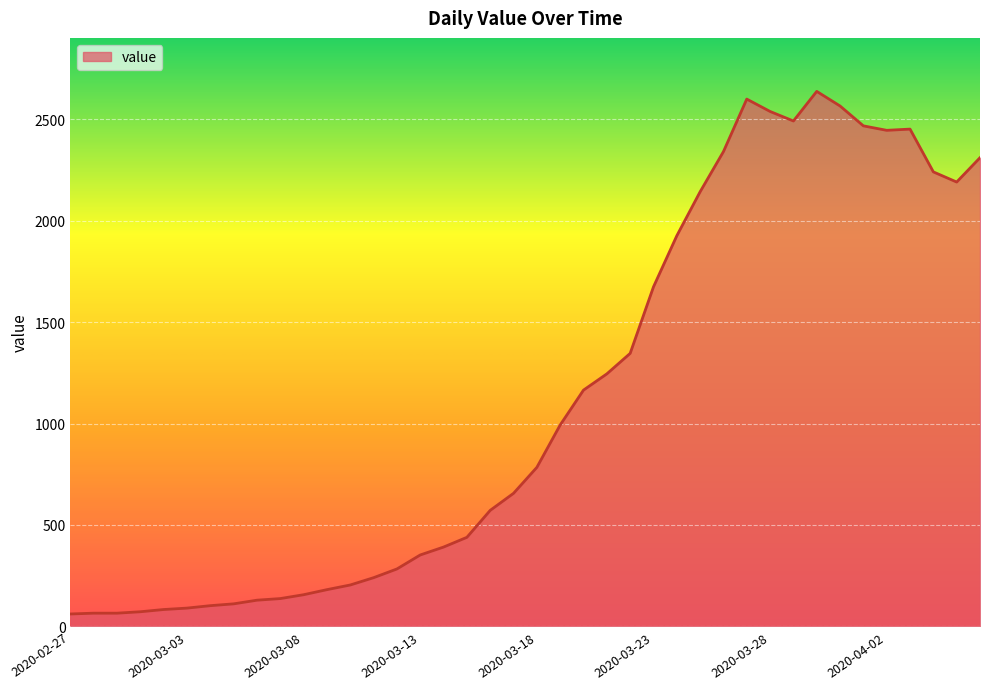

What is the difference between the maximum and minimum values?

2577